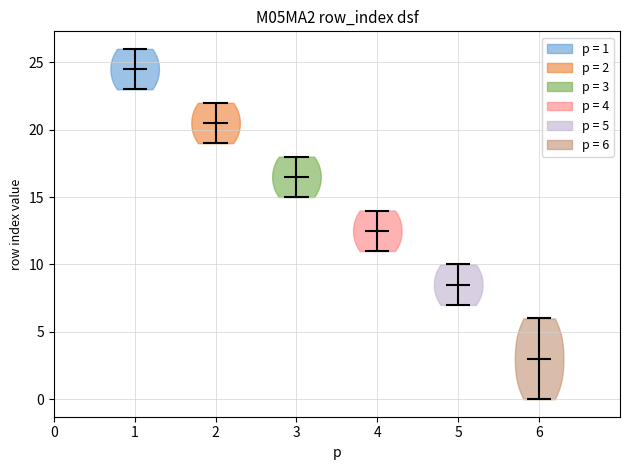

Reading left to right, read every violin against the y-axis: where its median line is, and the lowest and highest points it reaches. The values are not printed on the chart, so give them approximately, as read against the axis.

1: median line 24.5, lowest point 23.0, highest point 26.0
2: median line 20.5, lowest point 19.0, highest point 22.0
3: median line 16.5, lowest point 15.0, highest point 18.0
4: median line 12.5, lowest point 11.0, highest point 14.0
5: median line 8.5, lowest point 7.0, highest point 10.0
6: median line 3.0, lowest point 0.0, highest point 6.0